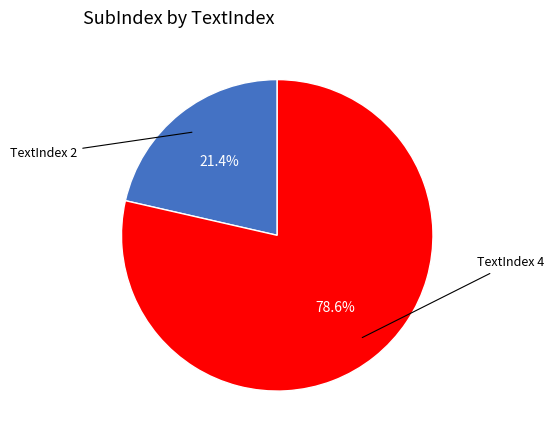

Is there any slice that represents more than half of the pie?

Yes